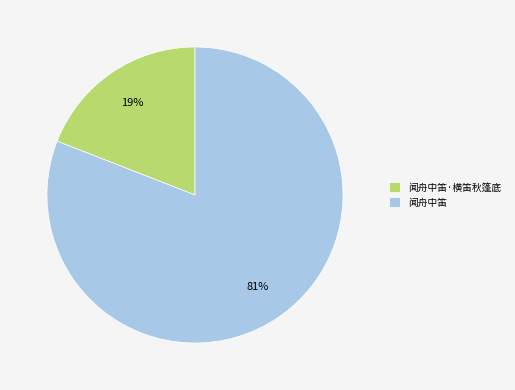

Is it true that 闻舟中笛 is 81% of the pie?

True